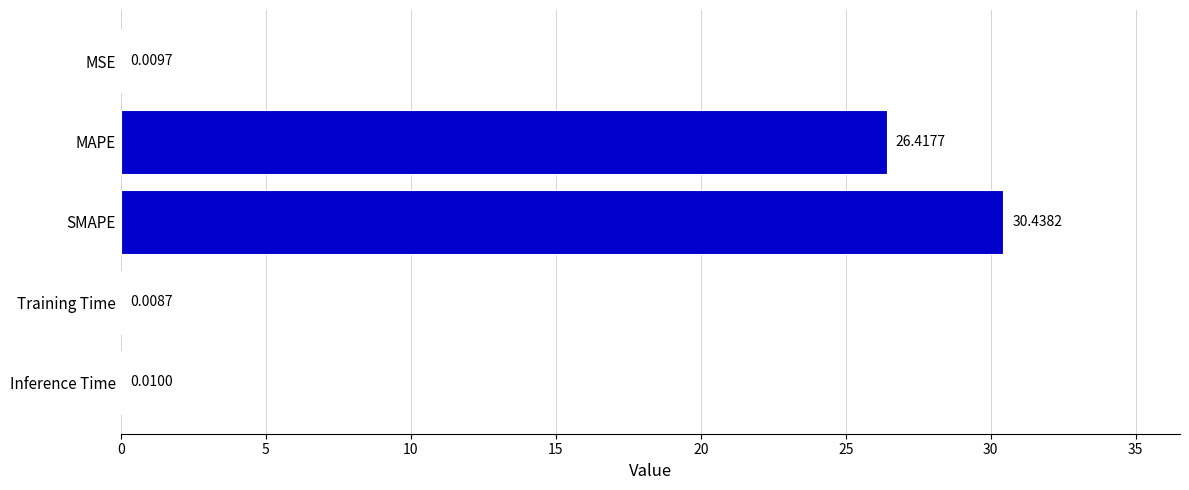

What is the sum of all values?

56.9